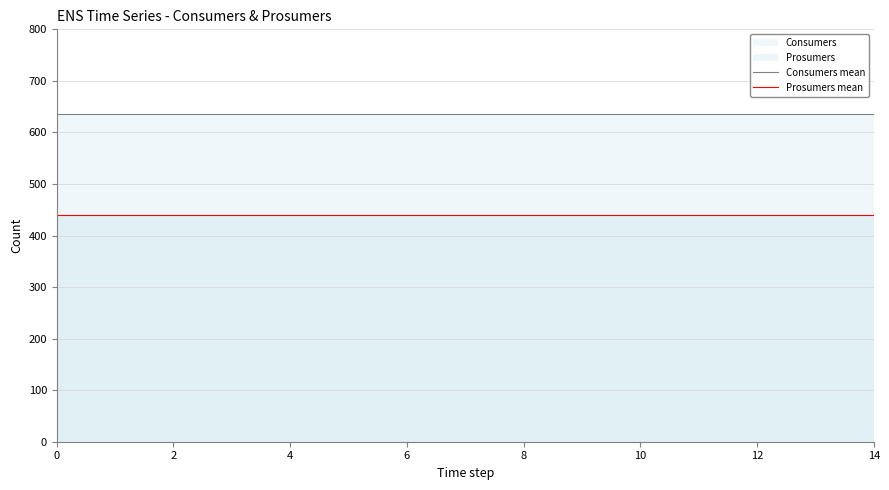

Is the value of Consumers mean at 10 greater than the value of Prosumers mean at 4?

Yes